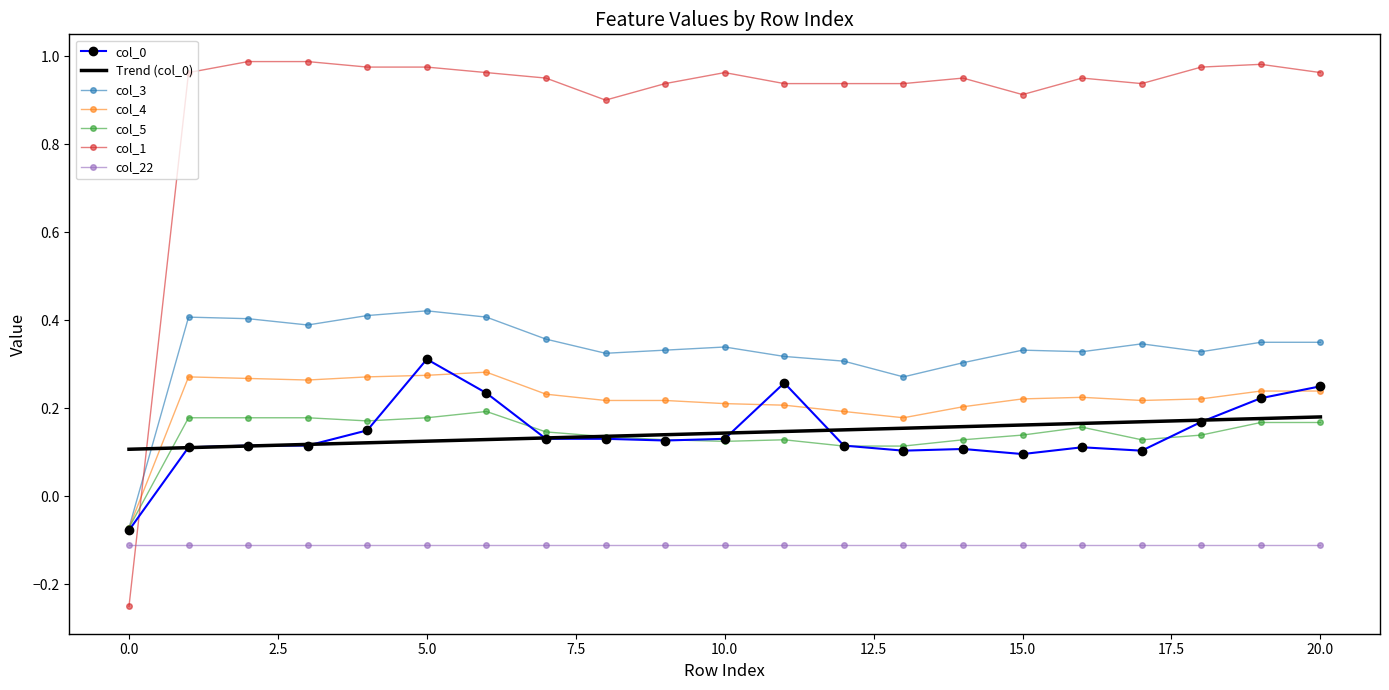

What is the difference between the maximum and minimum values in the col_1 series?

1.2